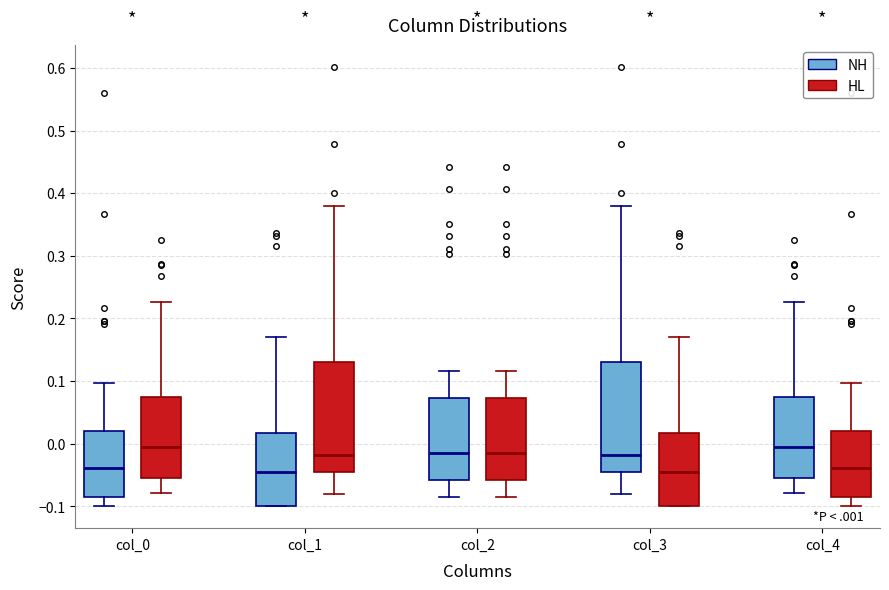

Where is the lower edge of the box for col_1 (NH) on the y-axis? The values are not printed on the chart, so give them approximately, as read against the axis.

-0.10